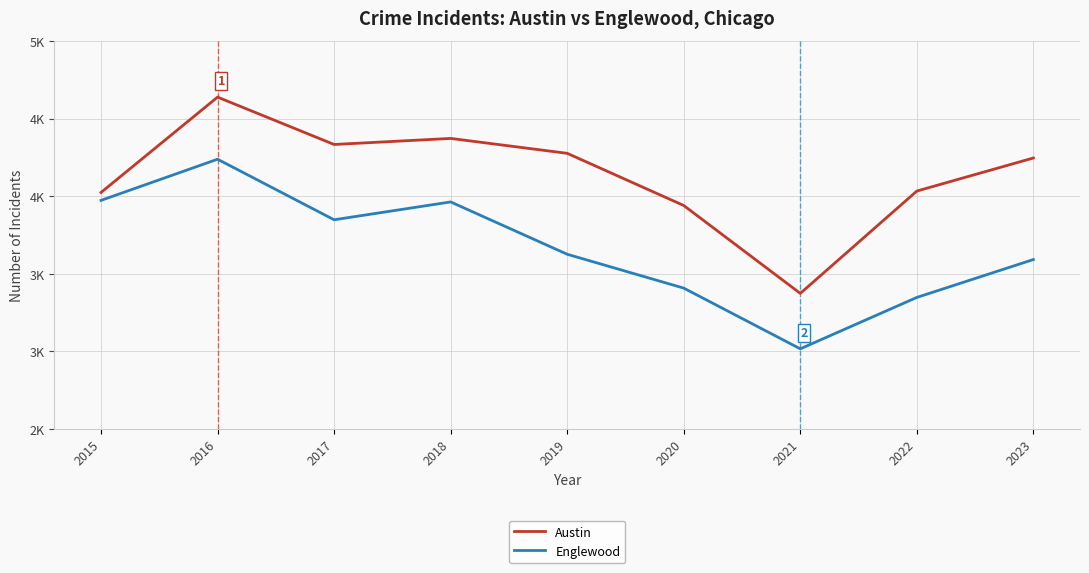

What are all the series names shown in the legend?

Austin, Englewood